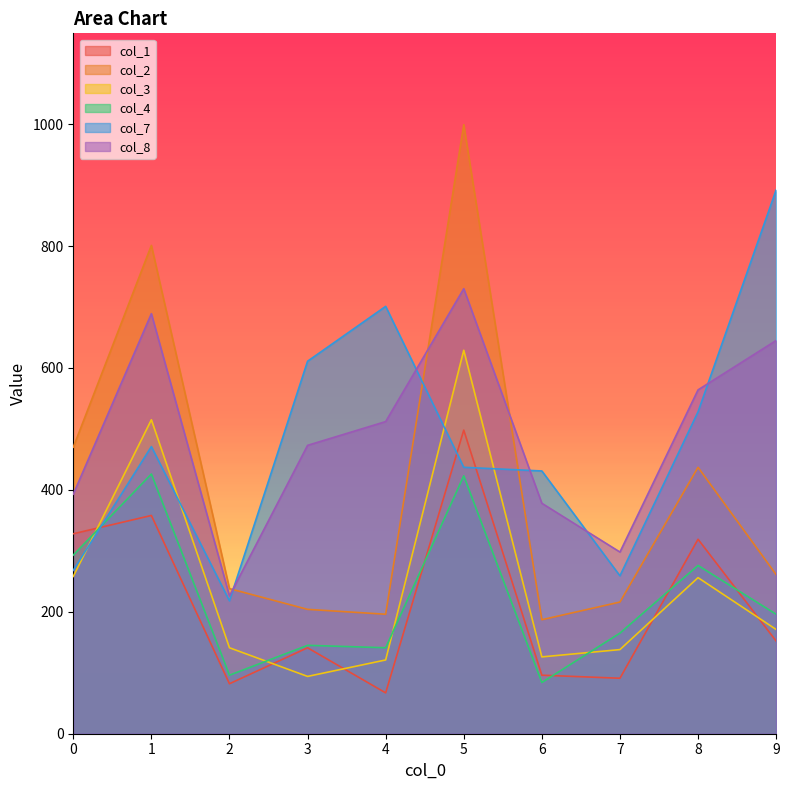

True or false: col_1 and col_2 cross at least once.

False